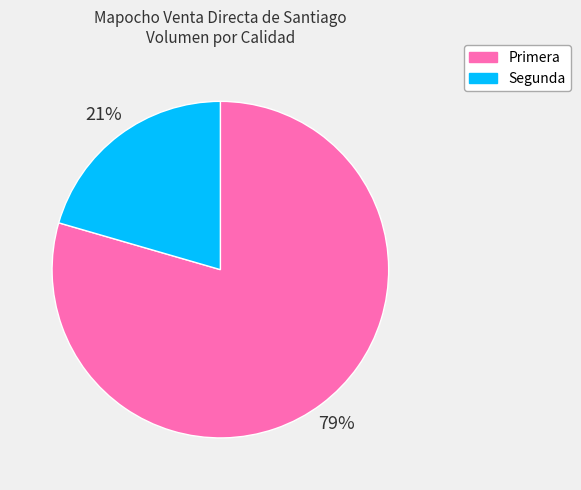

How many slices are in this pie chart?

2